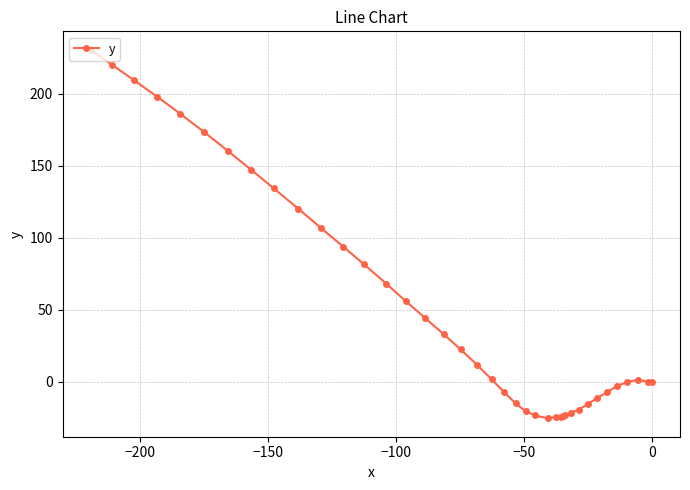

What is the sum of all values?

2015.4